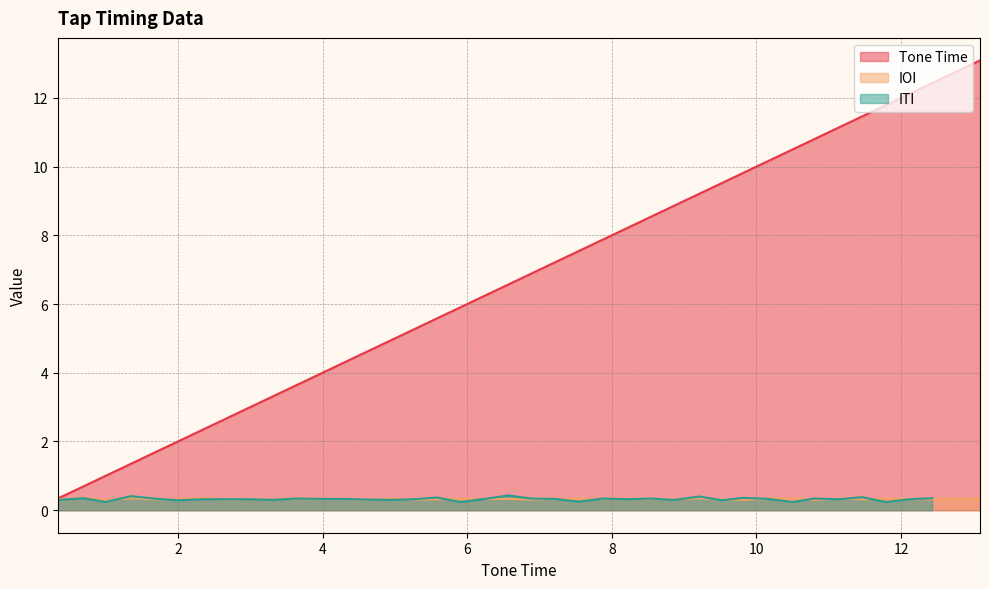

What is the maximum value shown in the chart?

13.1